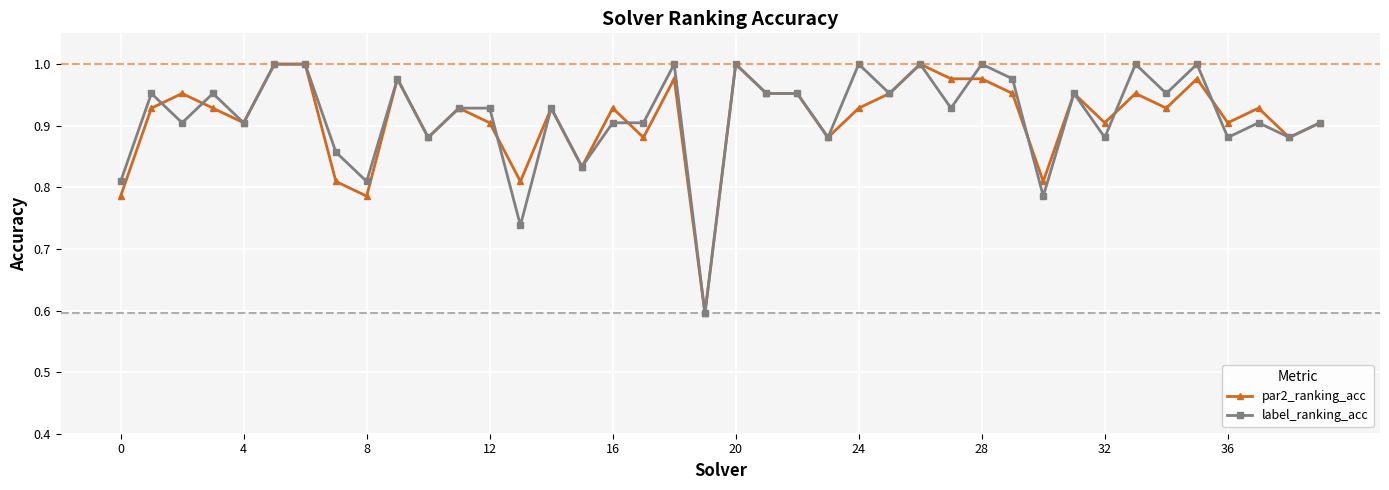

True or false: par2_ranking_acc has more than 2 points higher than both neighbors.

True